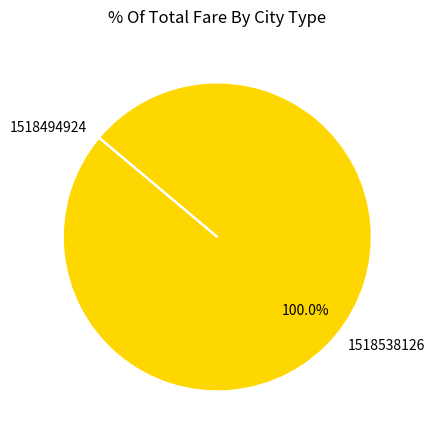

To the nearest percent, what is the average slice percentage?

50%